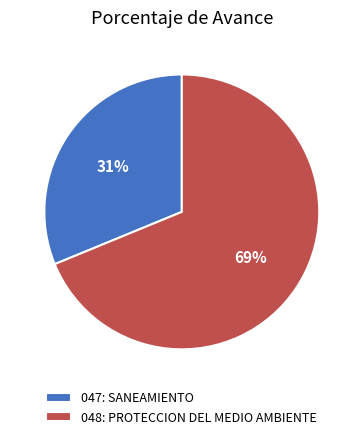

Is the sum of 048: PROTECCION DEL MEDIO AMBIENTE and 047: SANEAMIENTO greater than half?

Yes